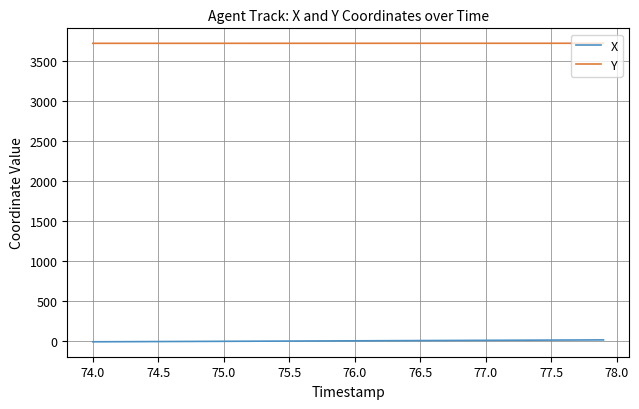

What is the minimum value for Y?

3724.3